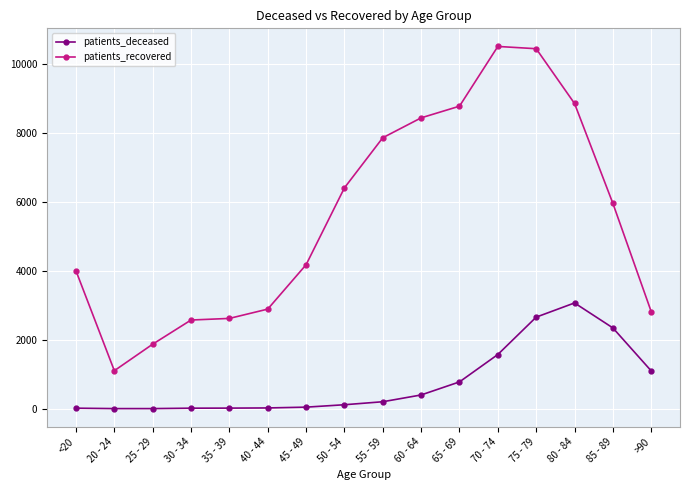

True or false: patients_recovered and patients_deceased cross at least once.

False